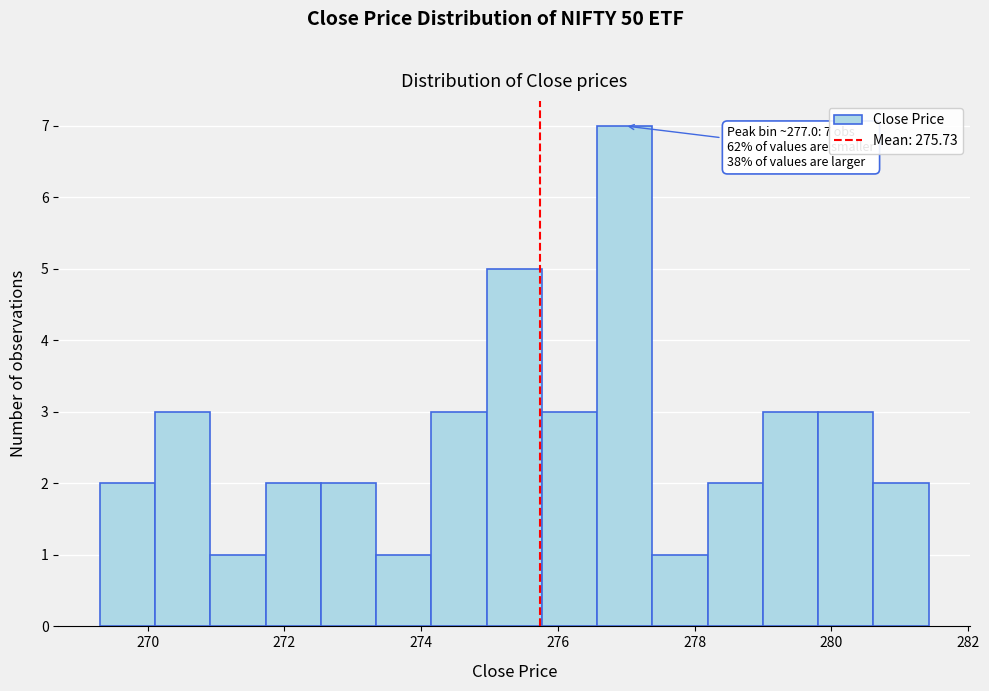

Over which range of the x-axis is the bar tallest?

276.6 to 277.4